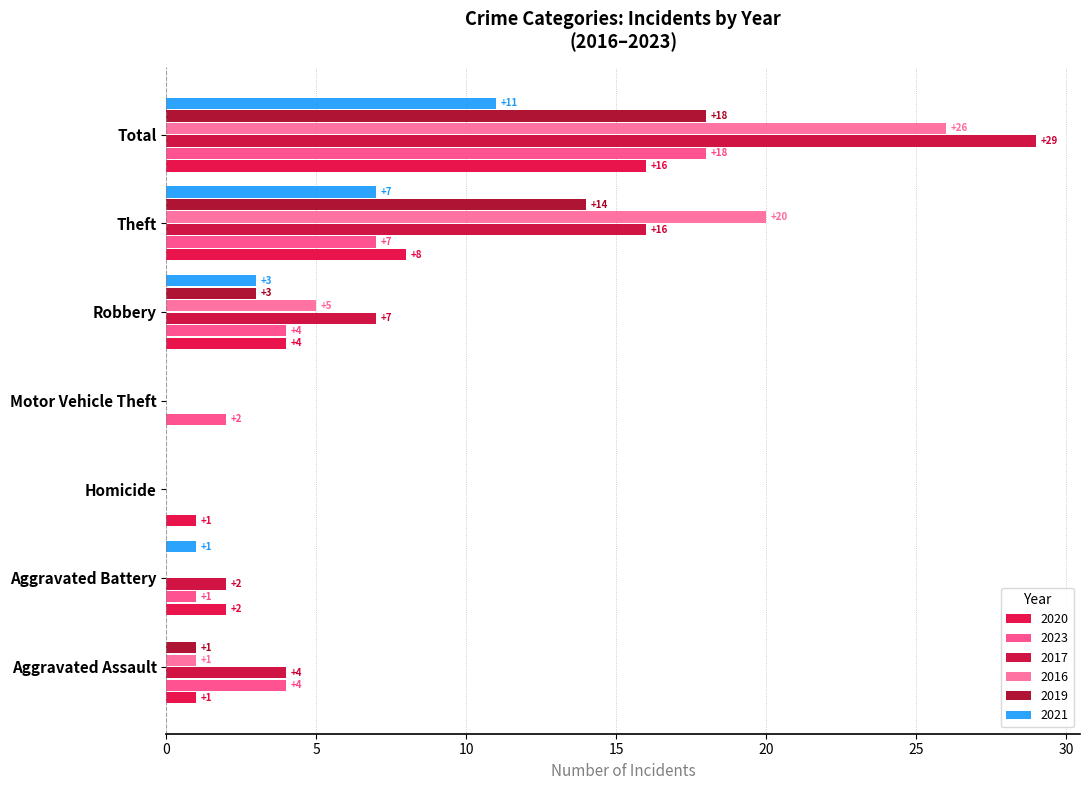

How many positive values does the 2020 series have?

6